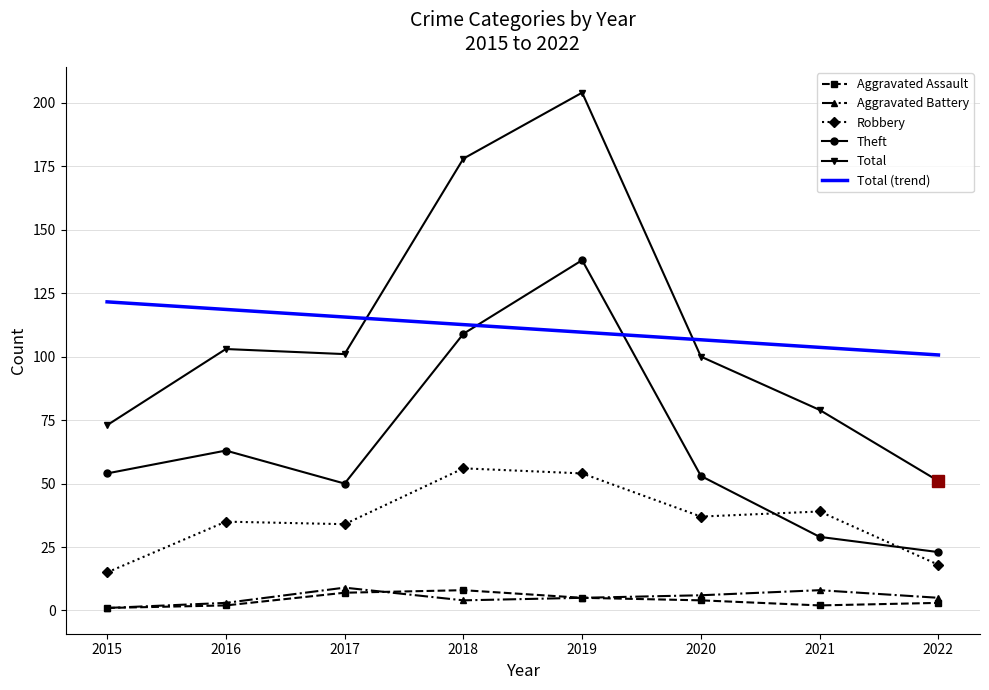

At which category does Total reach its first local peak?

2016